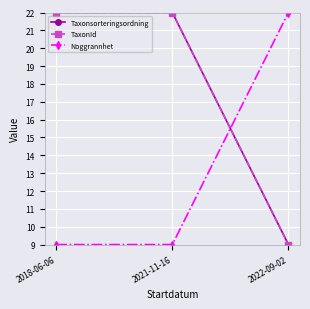

What is the spread (max minus min) of values at 2018-06-06?

13.0